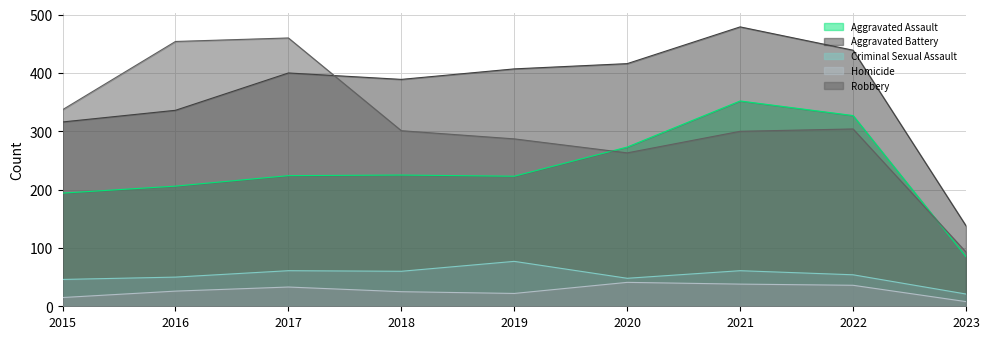

Rank the series at 2021 from highest to lowest value.

Aggravated Battery, Aggravated Assault, Robbery, Criminal Sexual Assault, Homicide